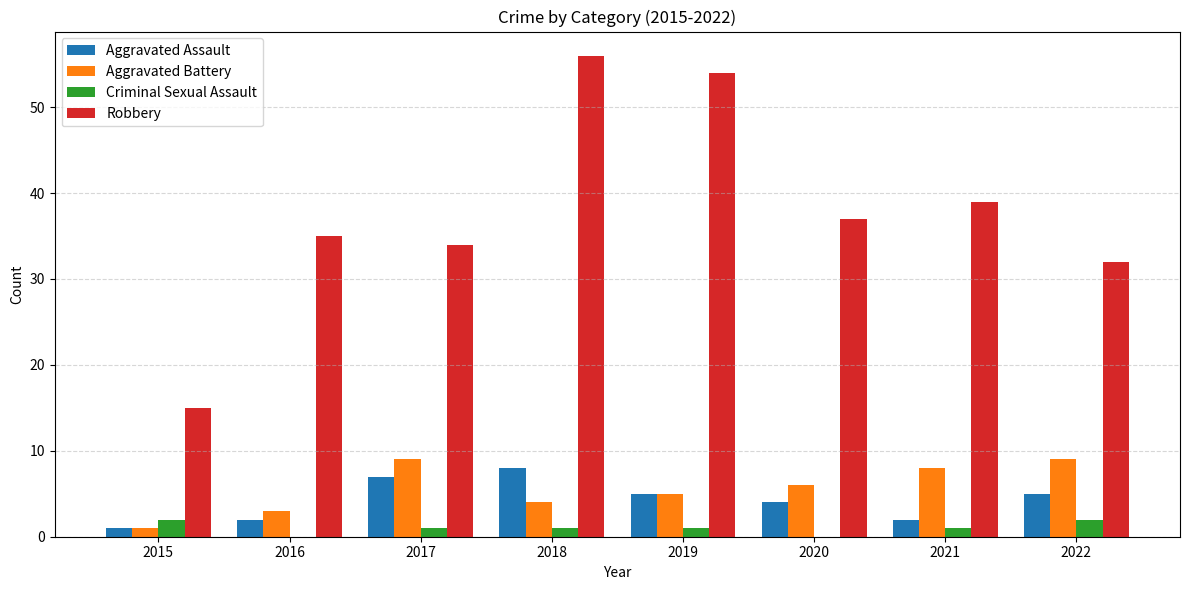

What is the maximum value shown in the chart?

56